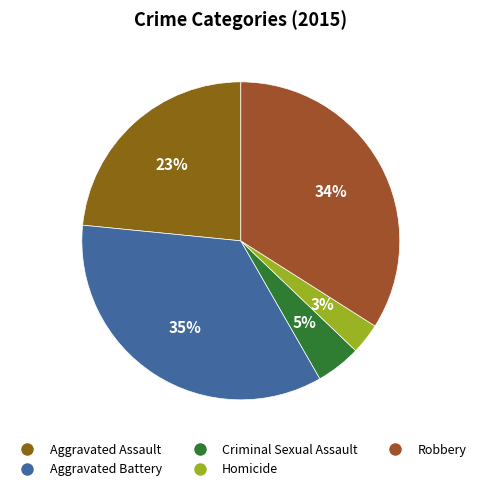

Approximately how many times larger is the value at Criminal Sexual Assault compared to Aggravated Battery?

0.1